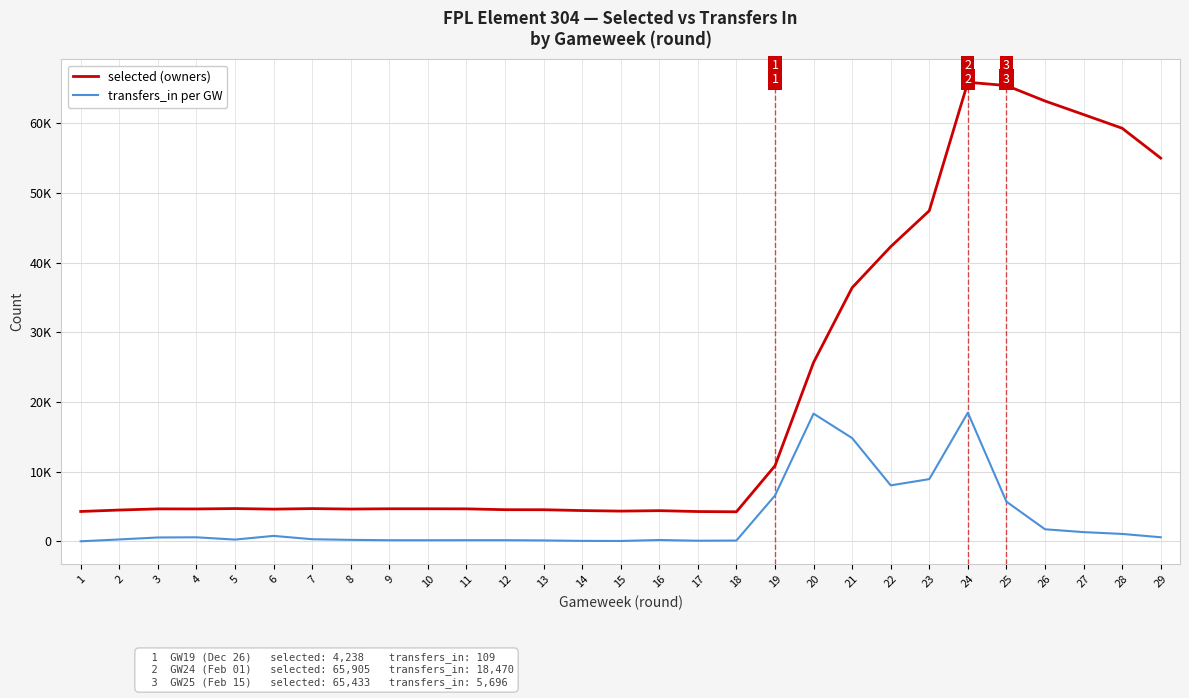

True or false: selected (owners) and transfers_in per GW cross at least once.

False